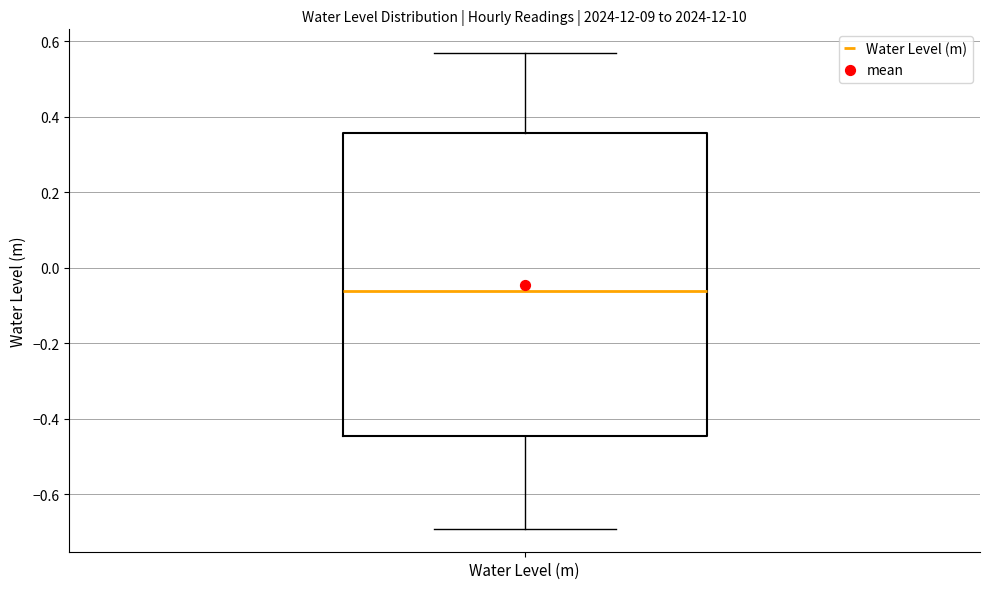

Transcribe this box plot: give where the median line is, the range the box spans, and where the two whiskers end, as read against the y-axis. The values are not printed on the chart, so give them approximately, as read against the axis.

median -0.06, box -0.44 to 0.36, whiskers -0.70 to 0.56